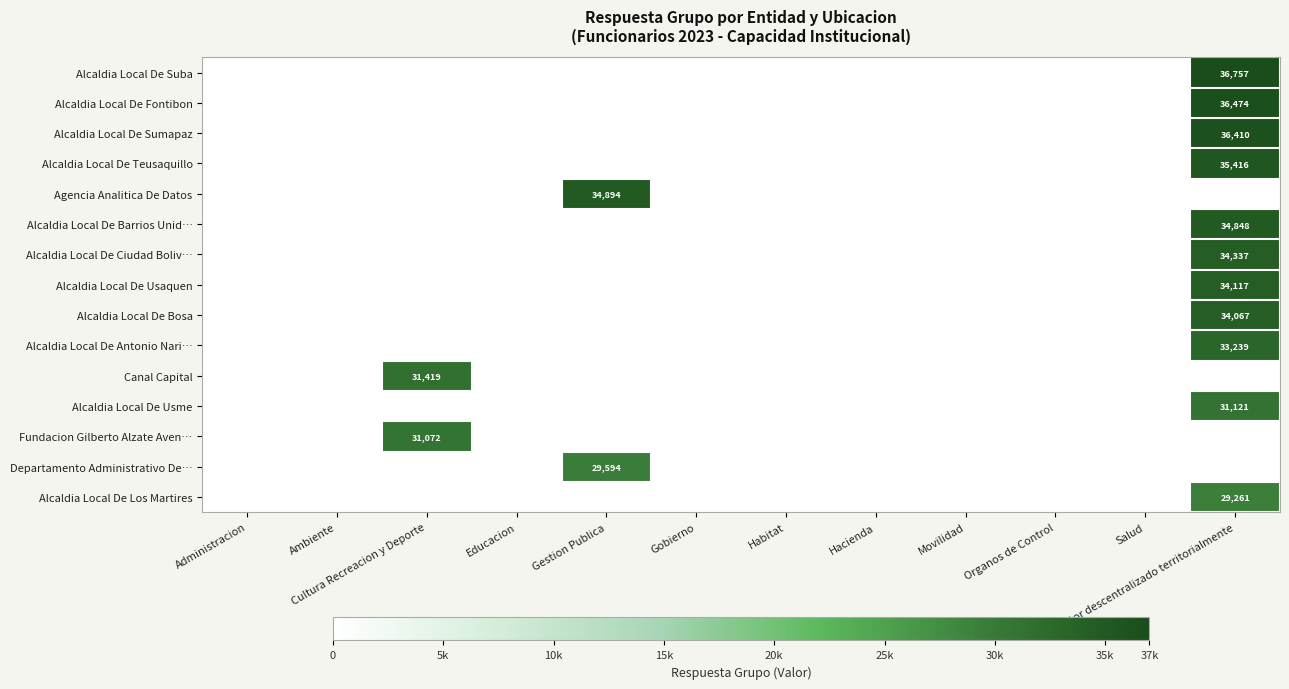

Reading right to left, what are all the values shown in this chart?

row_0: 36757	0	0	0	0	0	0	0	0	0	0	0
row_1: 36474	0	0	0	0	0	0	0	0	0	0	0
row_2: 36410	0	0	0	0	0	0	0	0	0	0	0
row_3: 35416	0	0	0	0	0	0	0	0	0	0	0
row_4: 0	0	0	0	0	0	0	34894	0	0	0	0
row_5: 34848	0	0	0	0	0	0	0	0	0	0	0
row_6: 34337	0	0	0	0	0	0	0	0	0	0	0
row_7: 34117	0	0	0	0	0	0	0	0	0	0	0
row_8: 34067	0	0	0	0	0	0	0	0	0	0	0
row_9: 33239	0	0	0	0	0	0	0	0	0	0	0
row_10: 0	0	0	0	0	0	0	0	0	31419	0	0
row_11: 31121	0	0	0	0	0	0	0	0	0	0	0
row_12: 0	0	0	0	0	0	0	0	0	31072	0	0
row_13: 0	0	0	0	0	0	0	29594	0	0	0	0
row_14: 29261	0	0	0	0	0	0	0	0	0	0	0